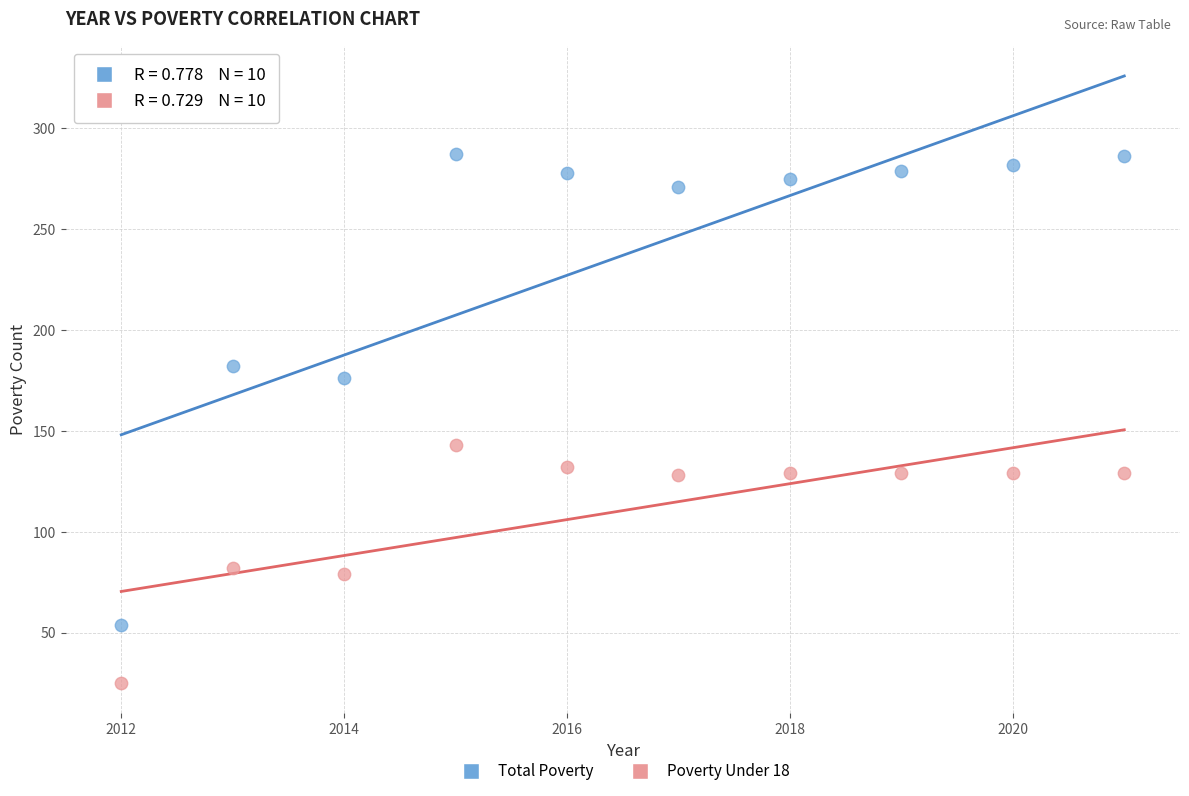

Which series has the widest spread of Y values?

Total Poverty